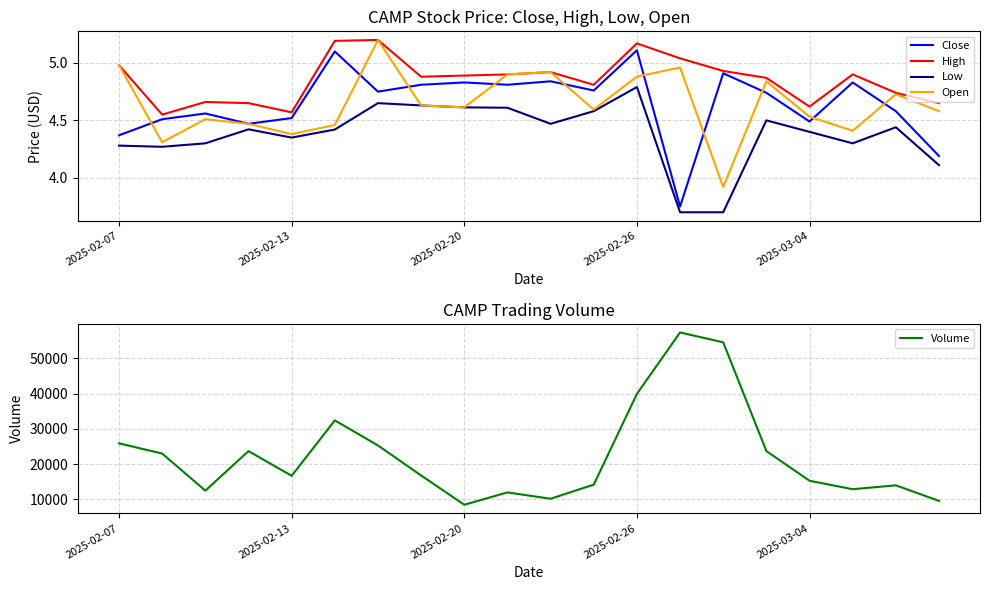

What is the difference between the Low values at 6 and 13?

1.0